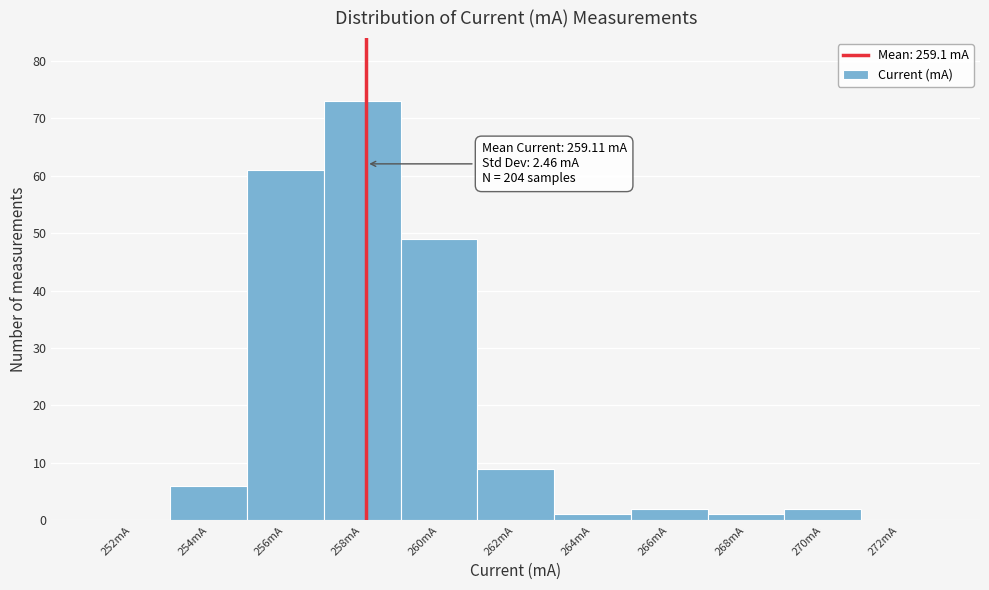

Reading left to right, extract all data points from this chart.

252mA=0	254mA=6	256mA=61	258mA=73	260mA=49	262mA=9	264mA=1	266mA=2	268mA=1	270mA=2	272mA=0